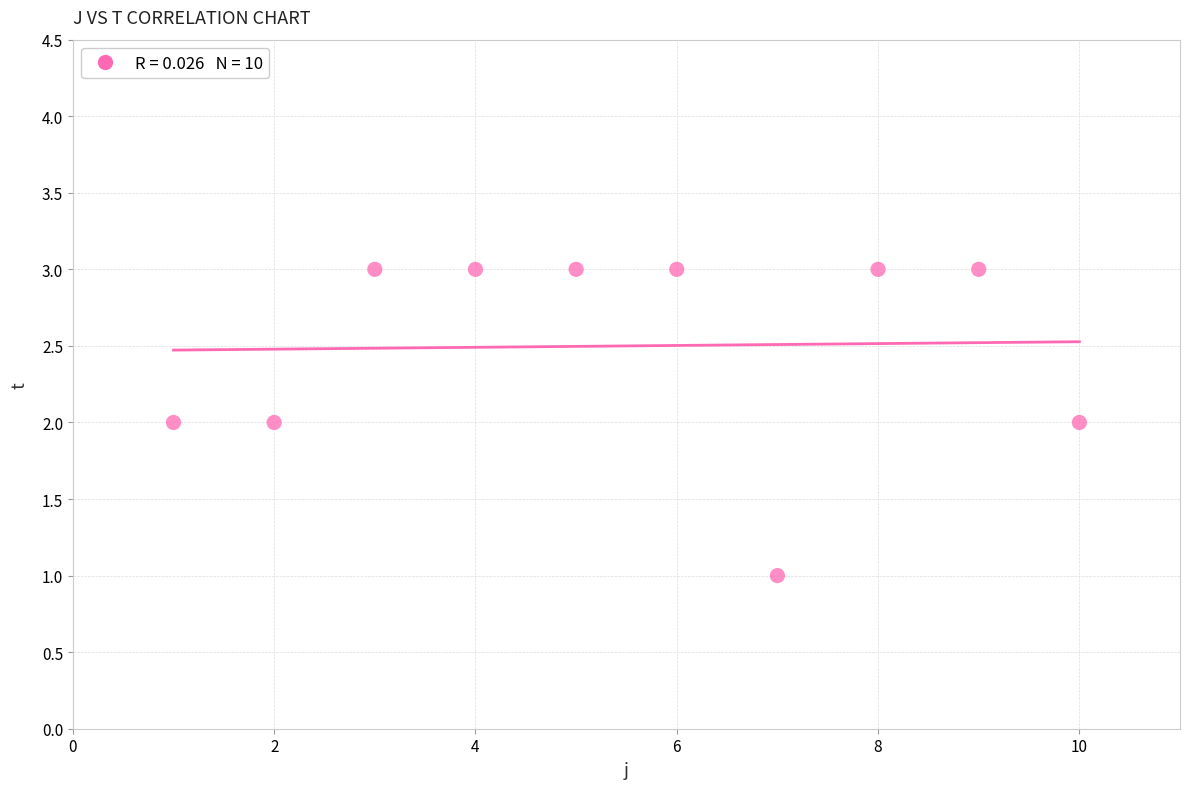

What is the range of X values (max minus min)?

9